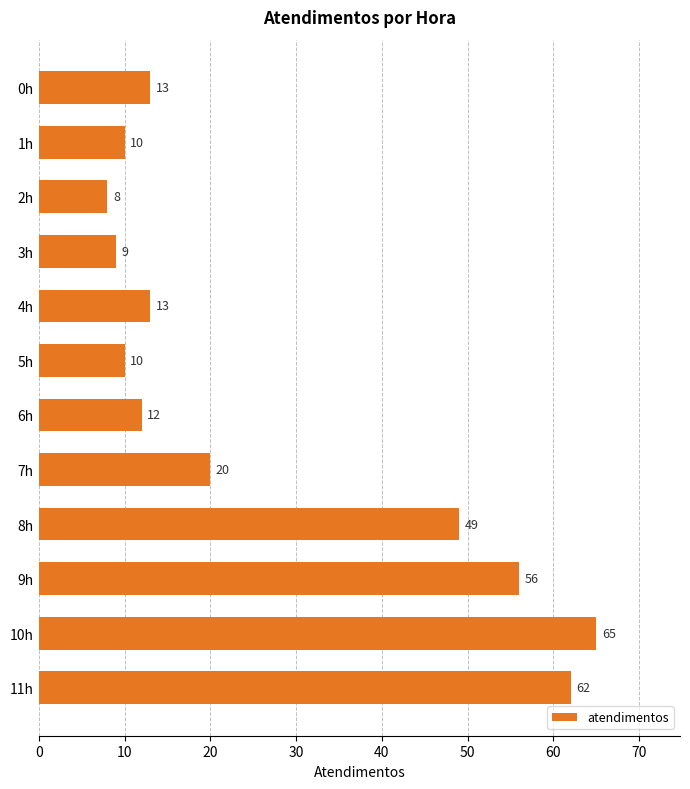

The chart shows a value of 10 at 1h. True or false?

True